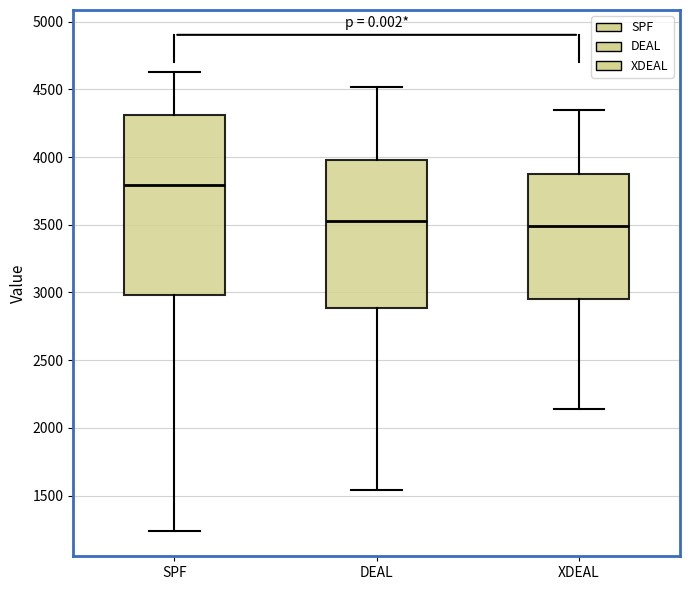

Reading left to right, transcribe this box plot: for each box, give where its median line is, the range the box spans, and where its two whiskers end, as read against the y-axis. The values are not printed on the chart, so give them approximately, as read against the axis.

SPF: median 3800, box 3000 to 4300, whiskers 1250 to 4650
DEAL: median 3550, box 2900 to 4000, whiskers 1550 to 4500
XDEAL: median 3500, box 2950 to 3900, whiskers 2150 to 4350